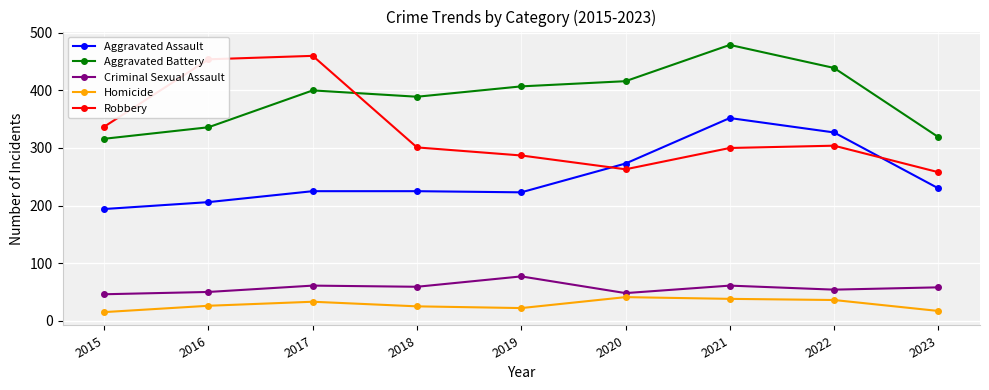

What is the value of the Criminal Sexual Assault point at the 6th from the left?

48